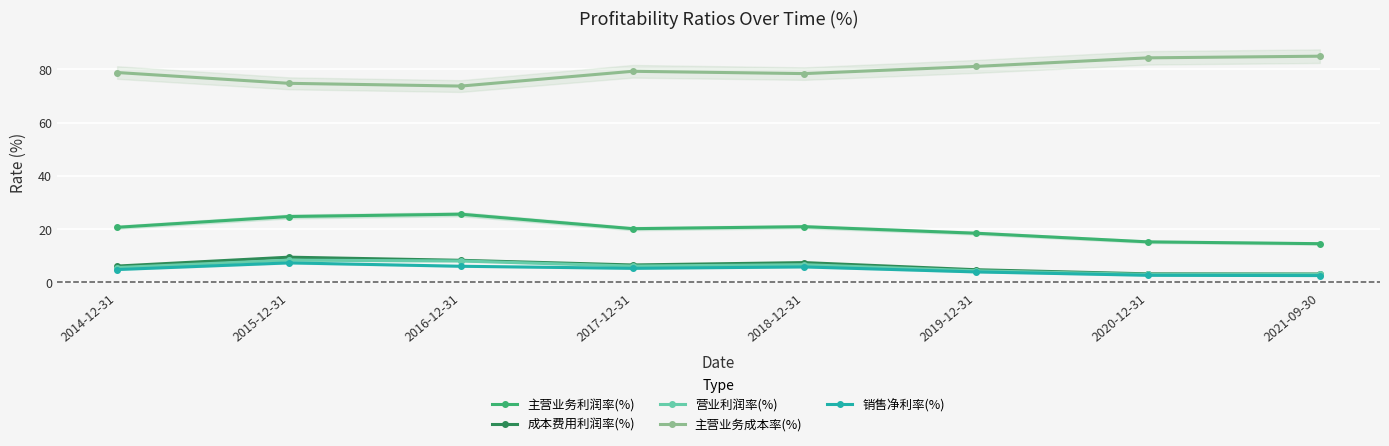

What is the difference between the highest and lowest values at 2016-12-31?

67.7